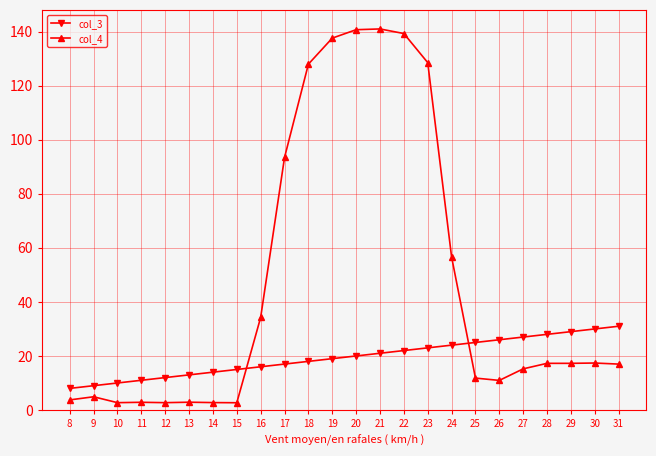

True or false: col_4 has more than 0 interior local peaks.

True